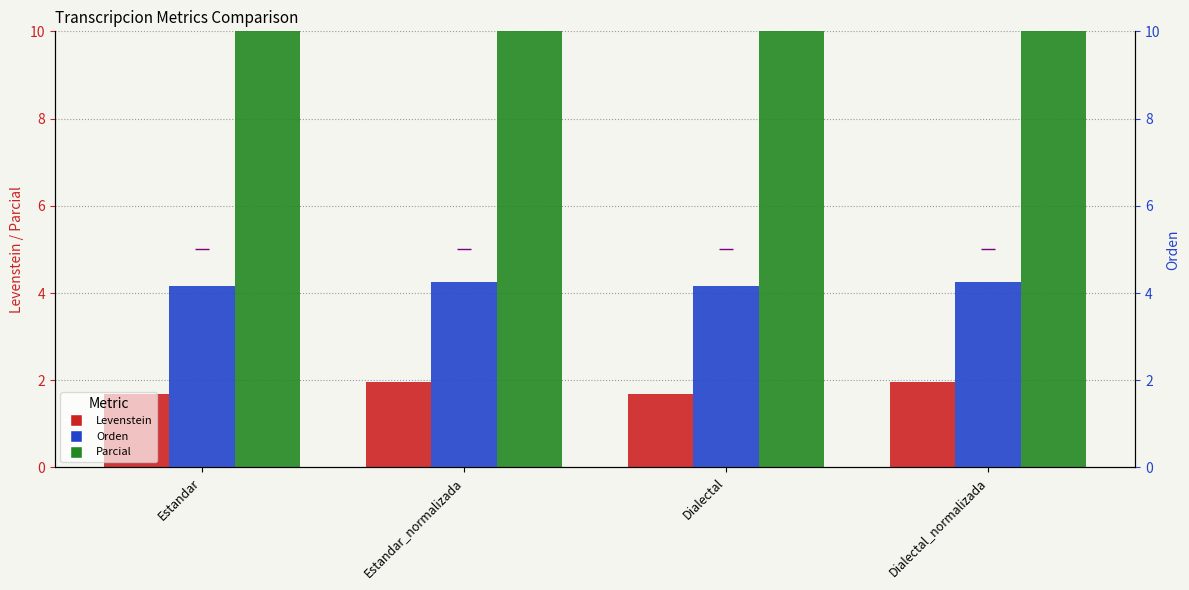

What is the difference between the maximum and minimum values in the Orden series?

0.1